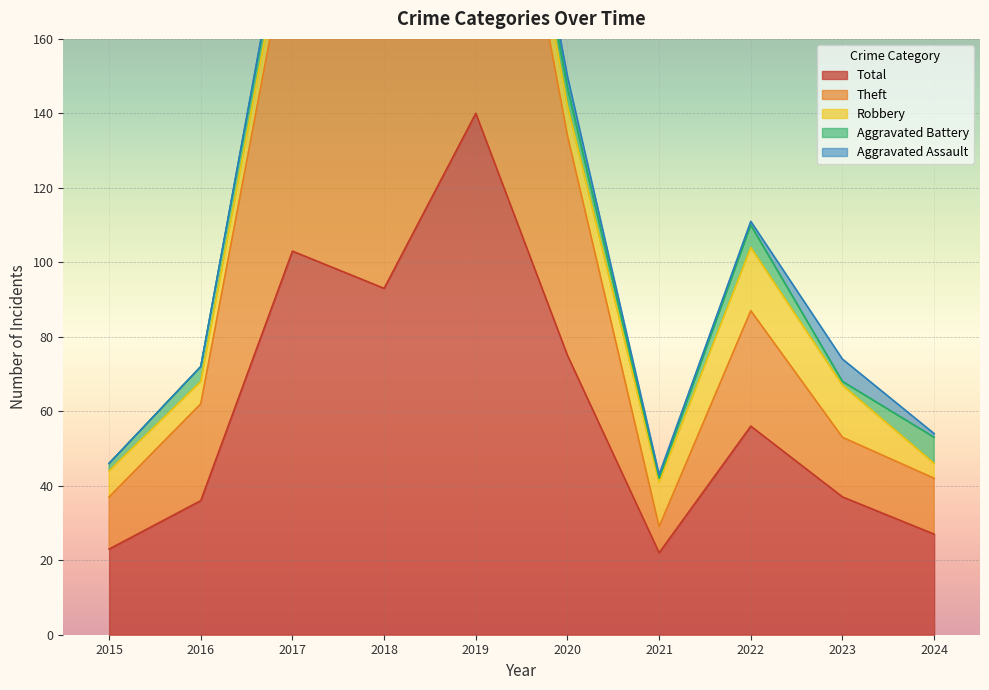

Reading left to right, extract all data points from this chart.

Aggravated Assault: 2015=0	2016=0	2017=1	2018=1	2019=1	2020=3	2021=1	2022=1	2023=6	2024=1
Aggravated Battery: 2015=2	2016=4	2017=5	2018=2	2019=1	2020=5	2021=1	2022=6	2023=1	2024=7
Robbery: 2015=7	2016=6	2017=8	2018=12	2019=12	2020=8	2021=12	2022=17	2023=14	2024=4
Theft: 2015=14	2016=26	2017=89	2018=78	2019=126	2020=59	2021=7	2022=31	2023=16	2024=15
Total: 2015=23	2016=36	2017=103	2018=93	2019=140	2020=75	2021=22	2022=56	2023=37	2024=27